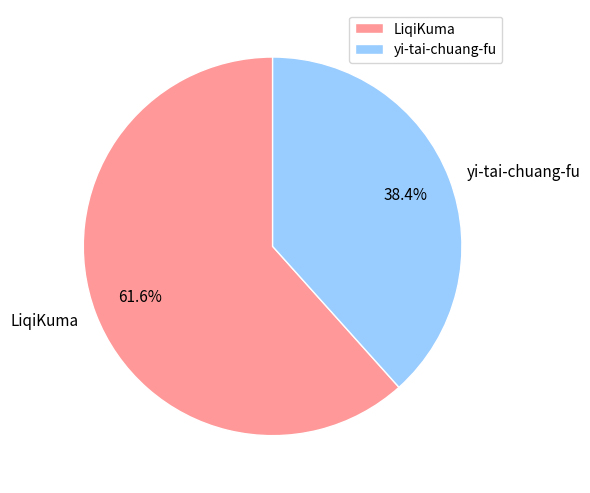

To the nearest percent, what is the difference between the LiqiKuma and yi-tai-chuang-fu slice percentages?

23%